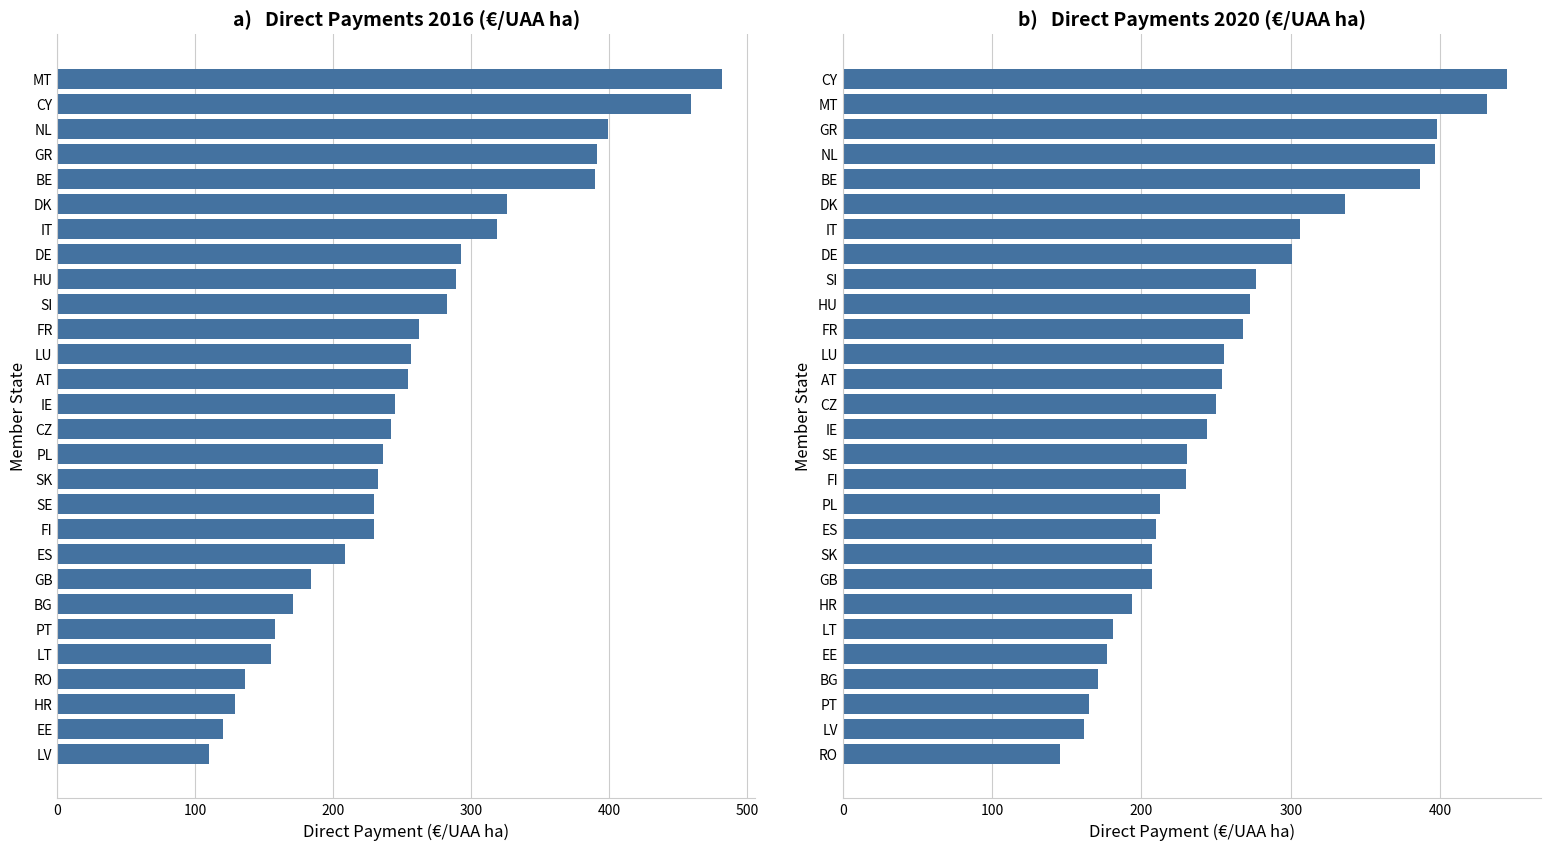

True or false: Direct Payments 2020 (€/ha) has a value of 149.0 at FR.

False